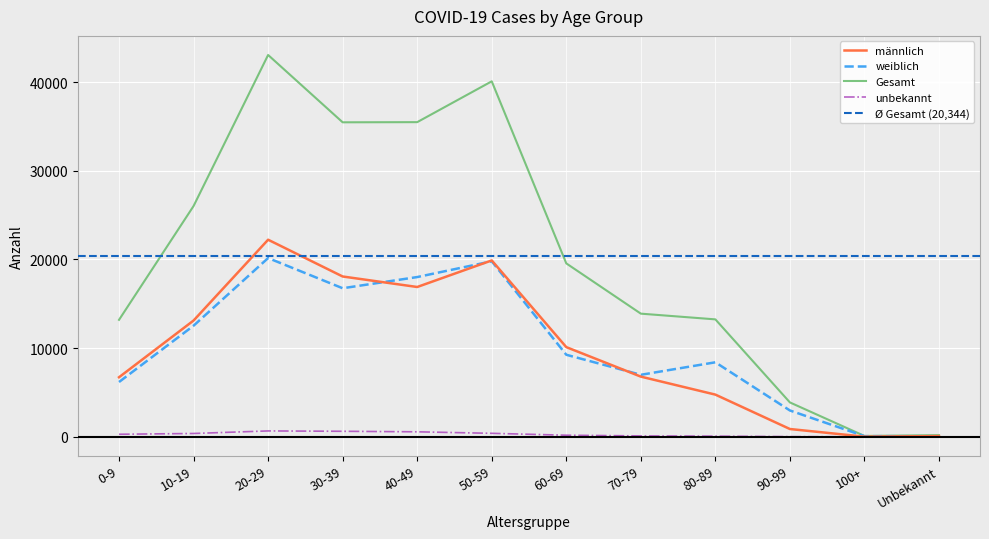

At which label does Gesamt reach its minimum?

100+